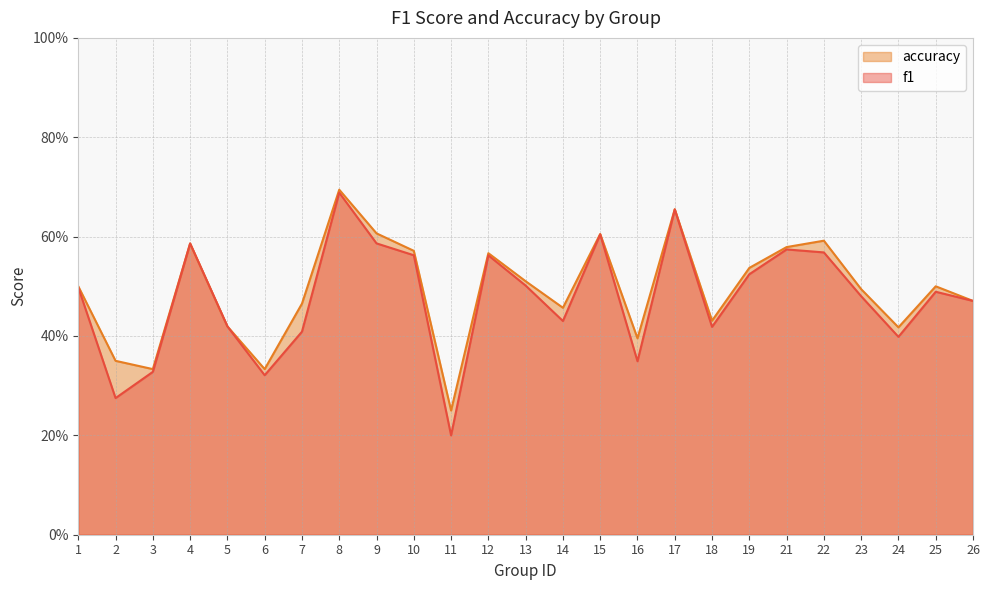

Which series changed the most between 15 and 18?

f1